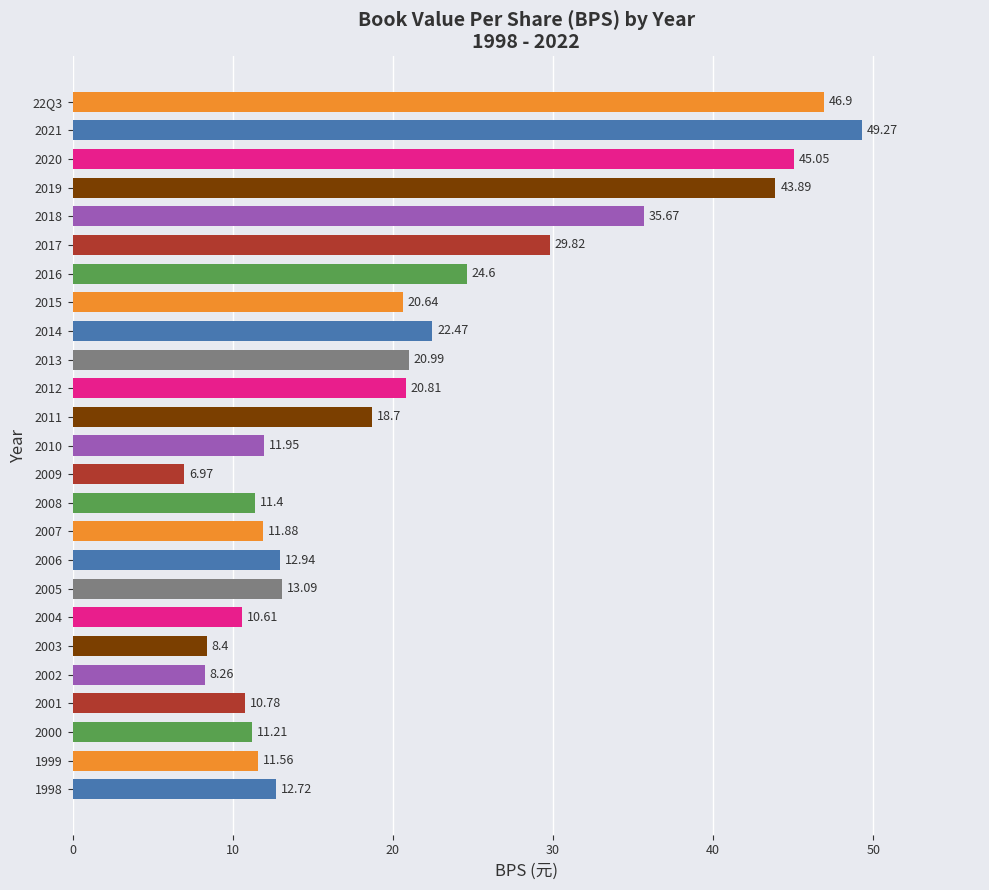

What is the difference between the maximum and minimum values?

42.3